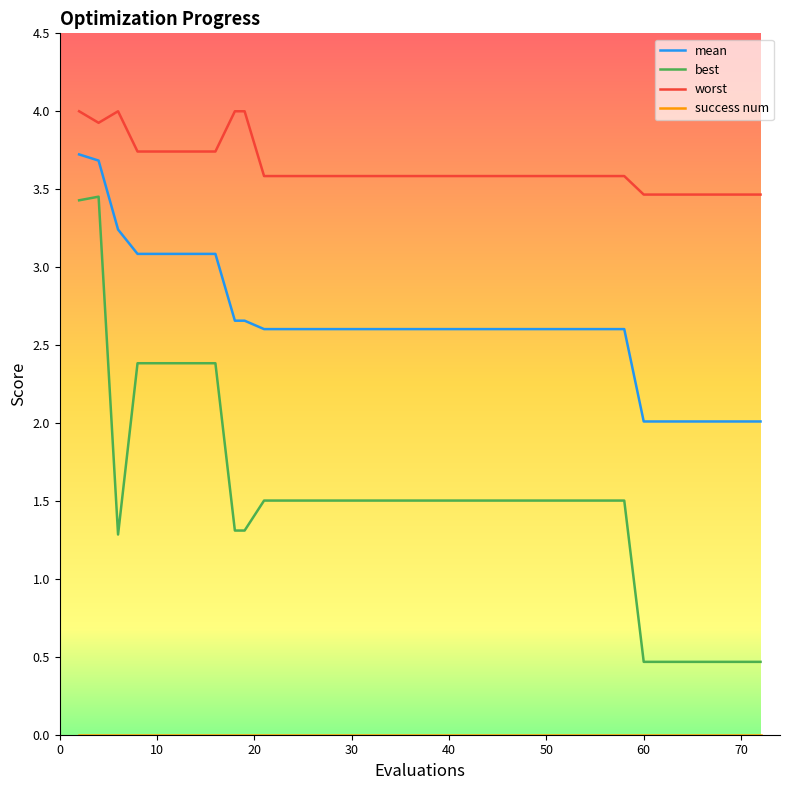

Which series has the largest total across all categories?

worst